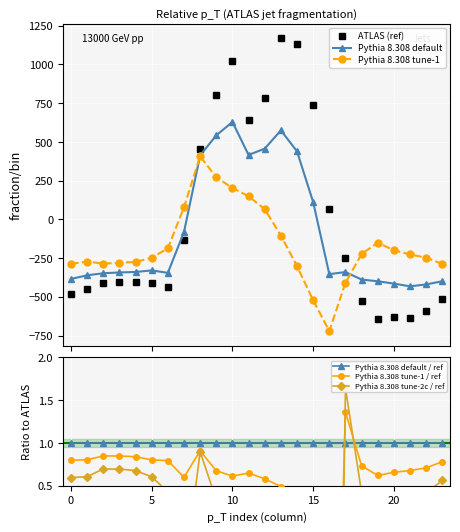

At which category is the sum across all series the highest?

10